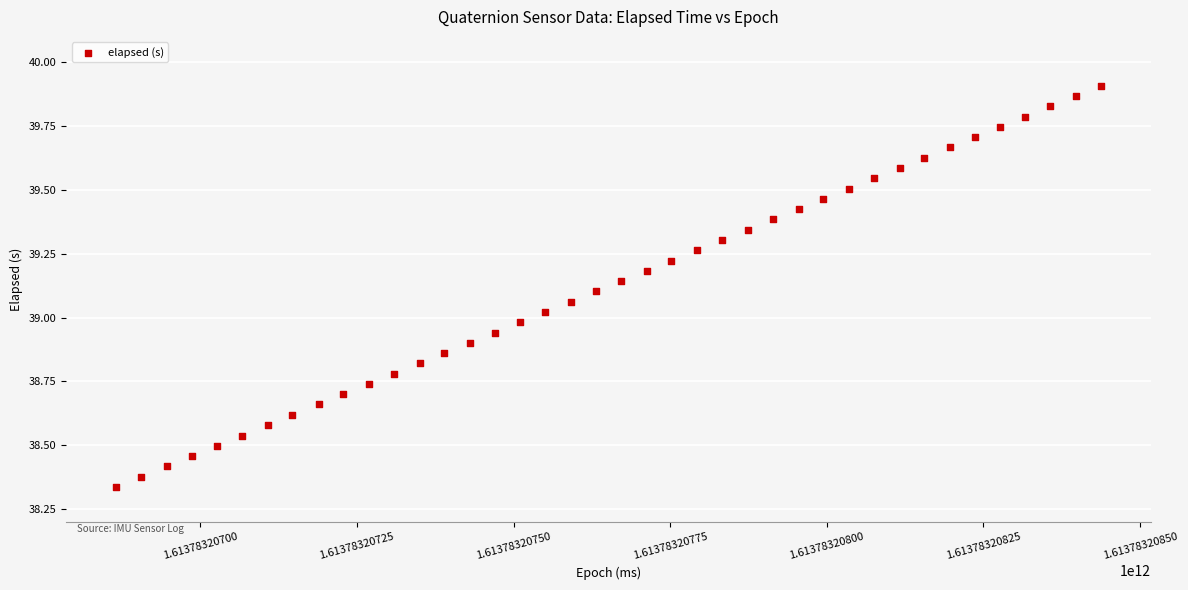

What is the range of X values (max minus min)?

1573.0